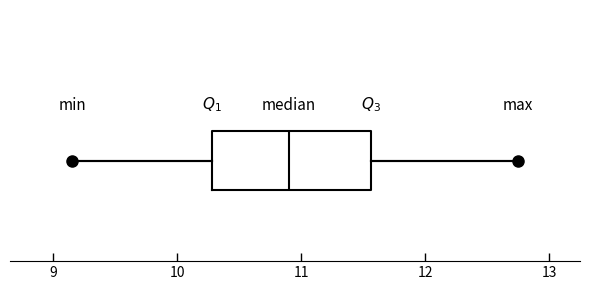

Where does the left whisker of the box end on the x-axis? The values are not printed on the chart, so give them approximately, as read against the axis.

9.2